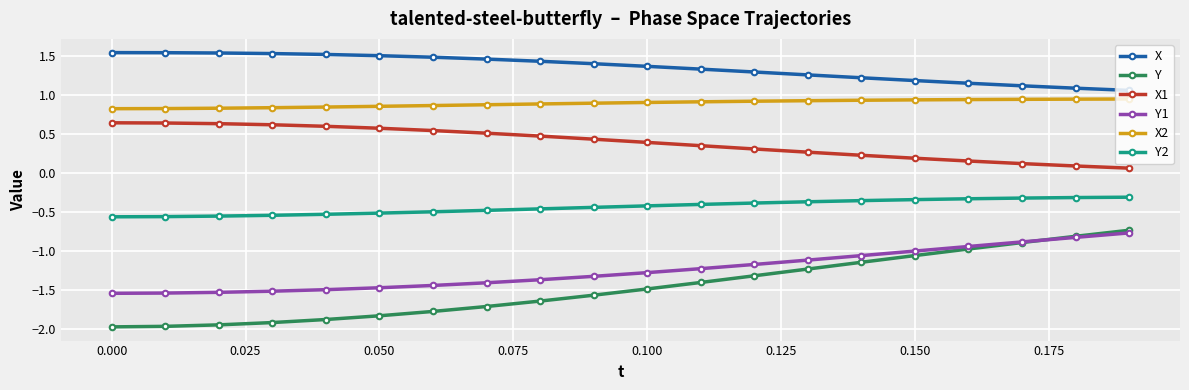

Which series has the largest range (max minus min)?

Y